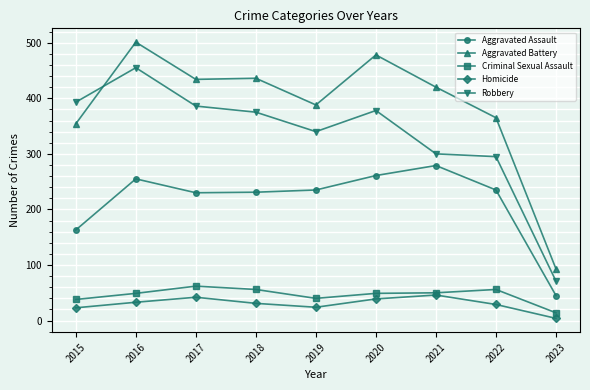

What are all the series names shown in the legend?

Aggravated Assault, Aggravated Battery, Criminal Sexual Assault, Homicide, Robbery